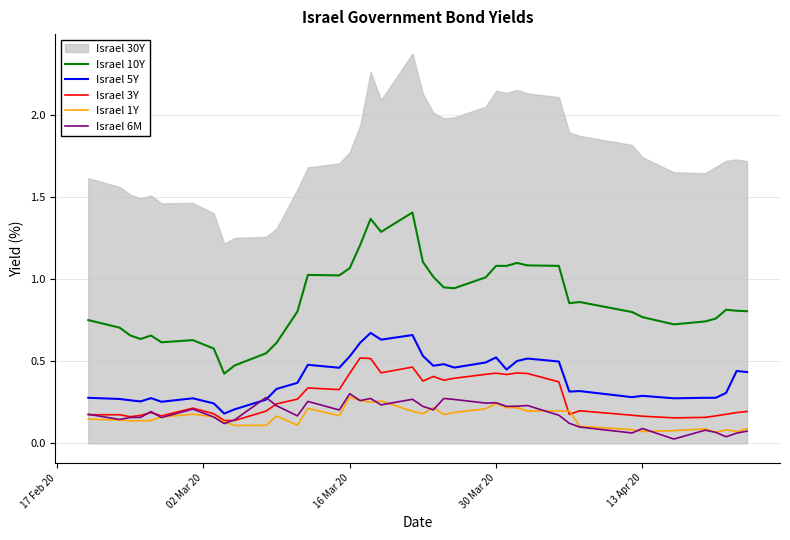

True or false: Israel 10Y and Israel 5Y cross at least once.

False